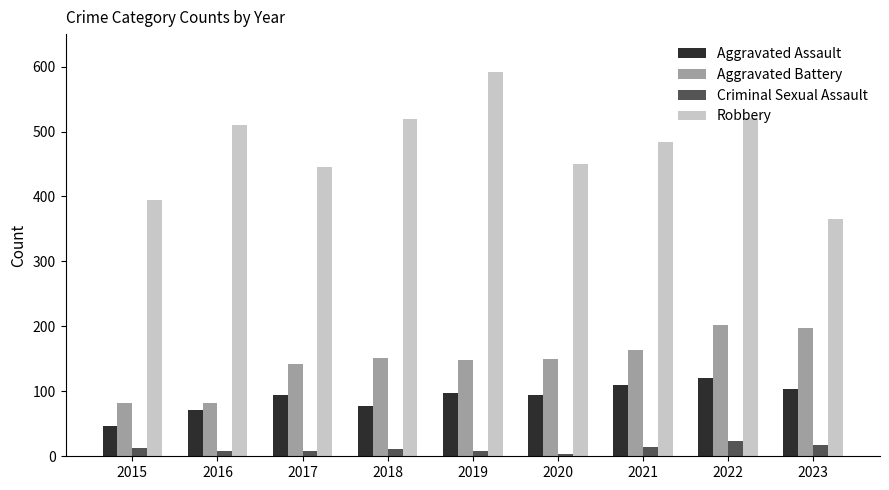

What is the difference between the Aggravated Battery values at 2018 and 2016?

70